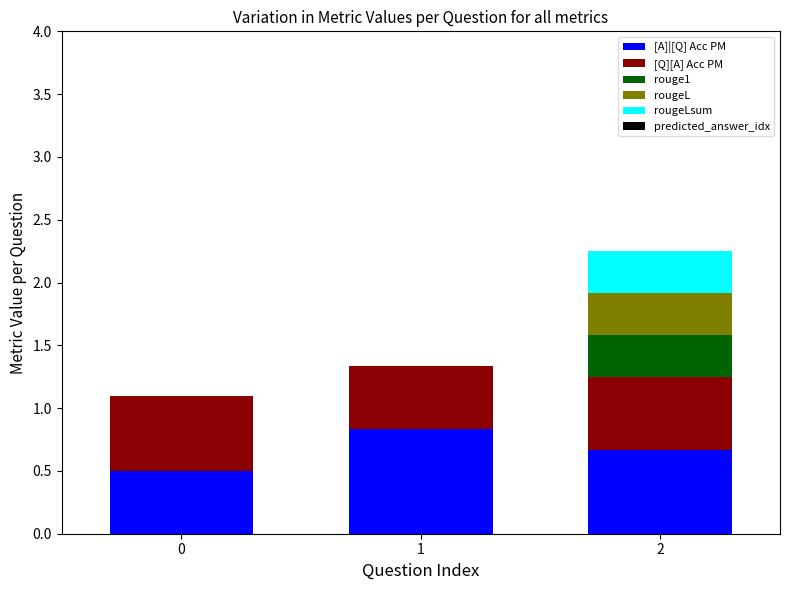

What is the maximum value for [A]|[Q] Acc PM?

0.8